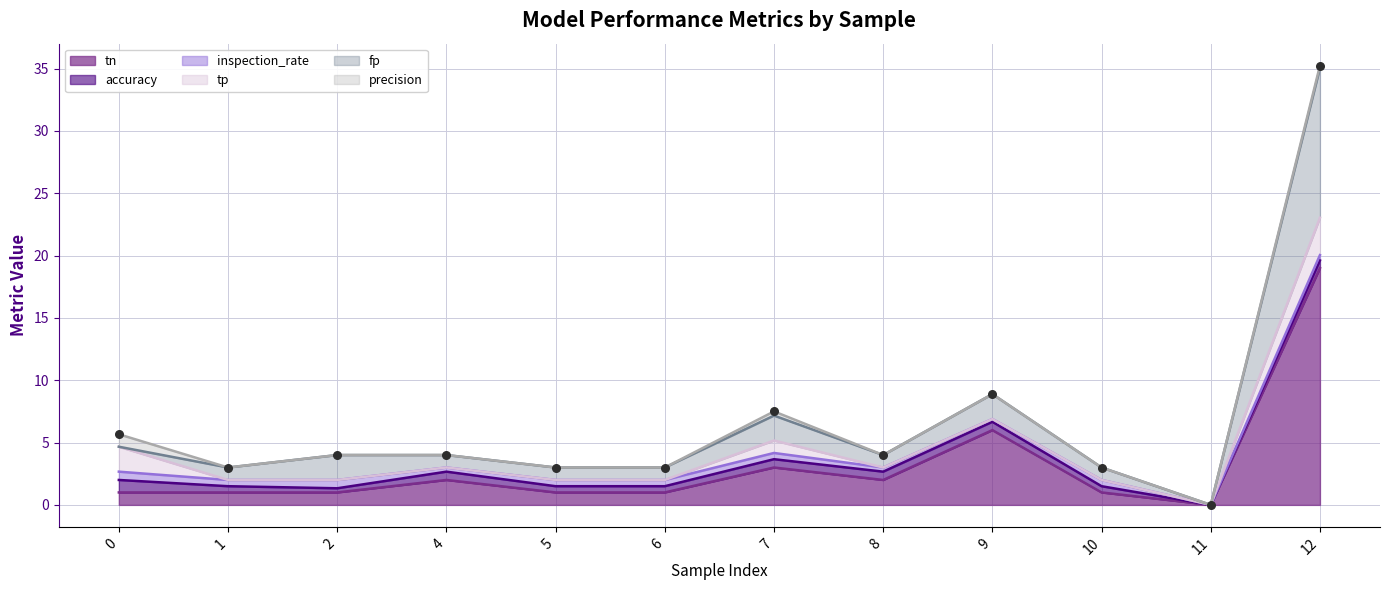

Is the value of precision at 8 greater than the value of tn at 5?

No